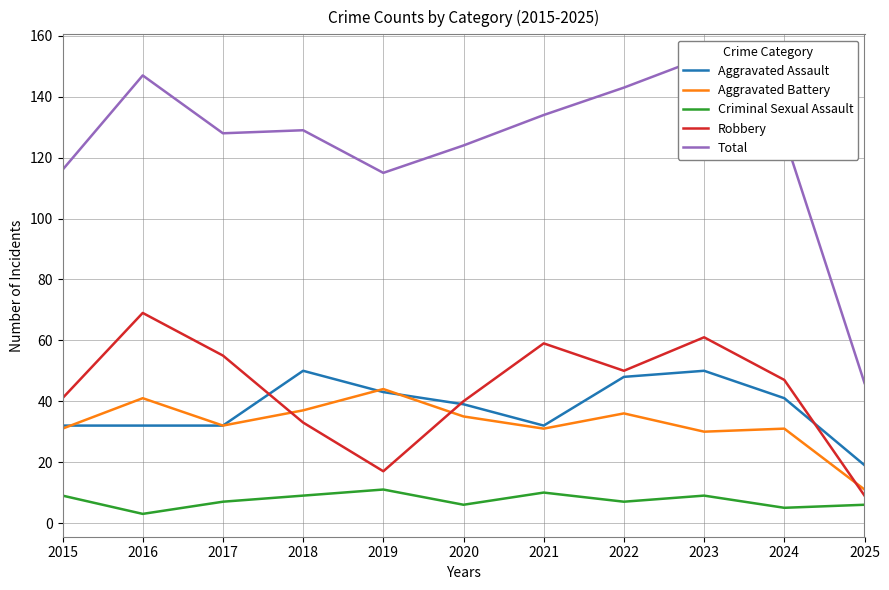

How many data points in Aggravated Assault are above 39?

5